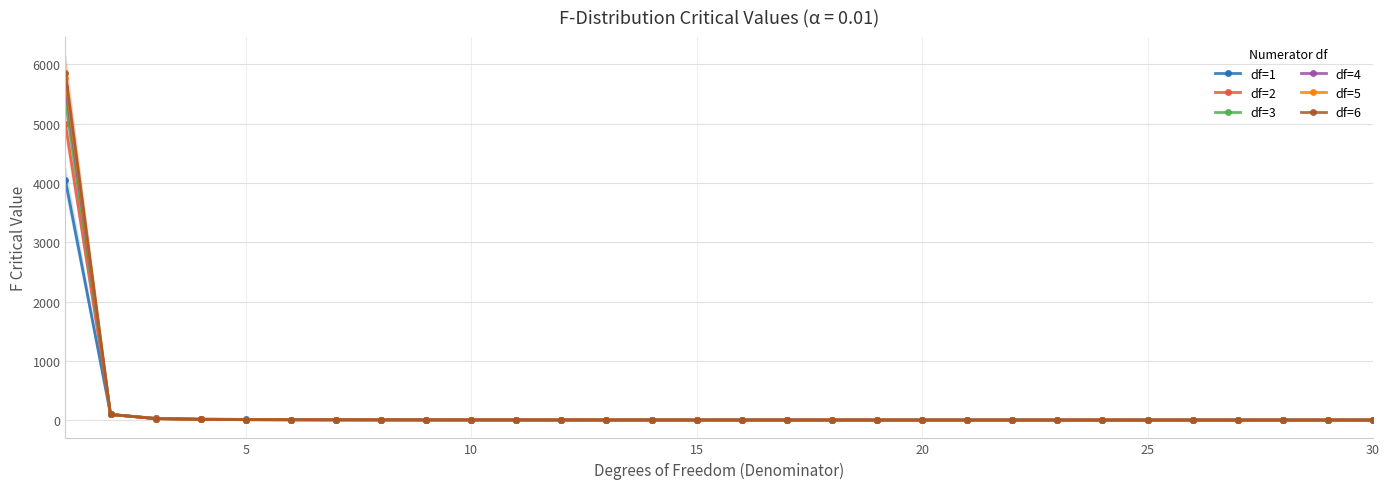

How many intersections are there between df=1 and df=6?

1